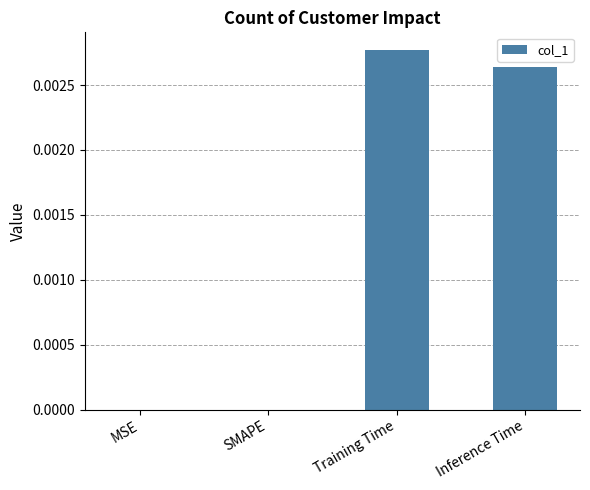

The chart shows a value of 0.0 at Training Time. True or false?

True